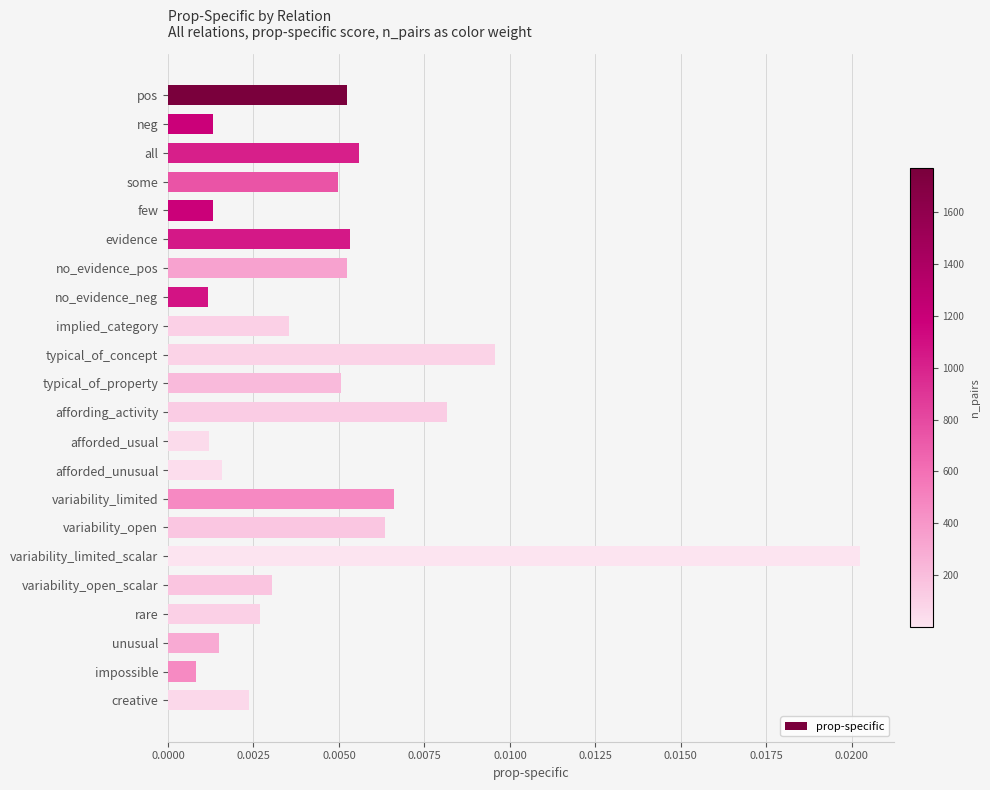

At which category does the chart reach its peak across all series?

variability_limited_scalar